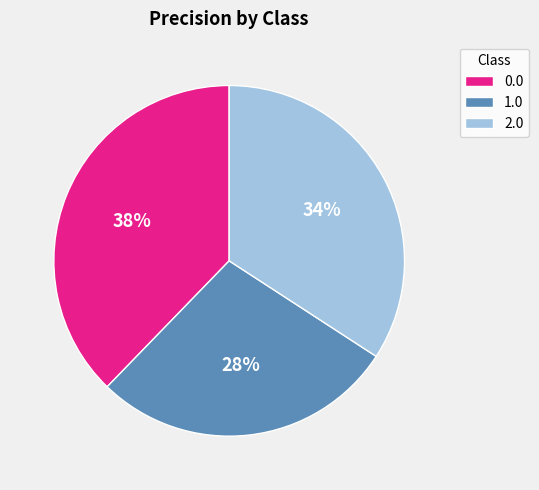

To the nearest percent, what portion does 1.0 represent?

28%